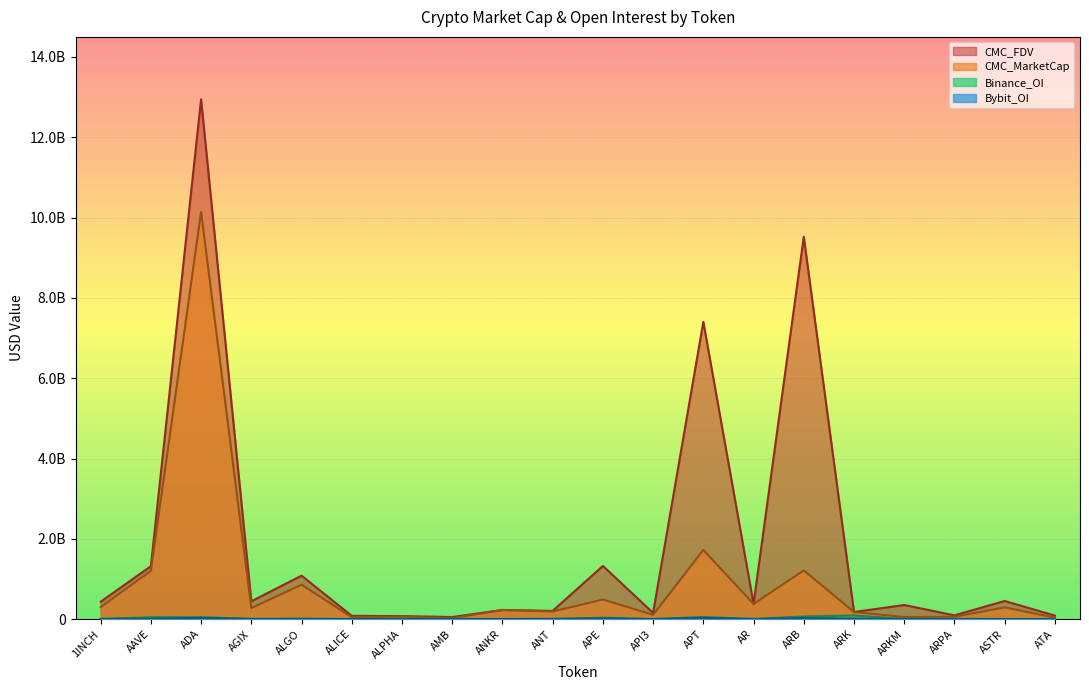

What is the difference between the Bybit_OI values at ALGO and AGIX?

2853014